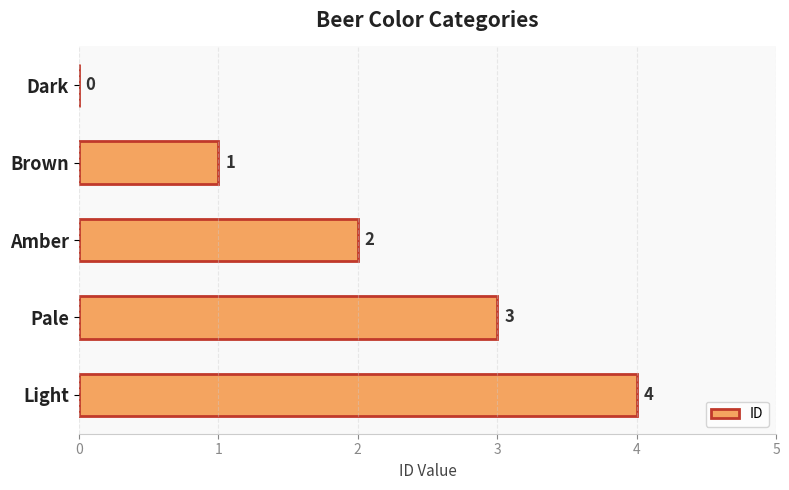

Count the values in the range 1 to 3.

3